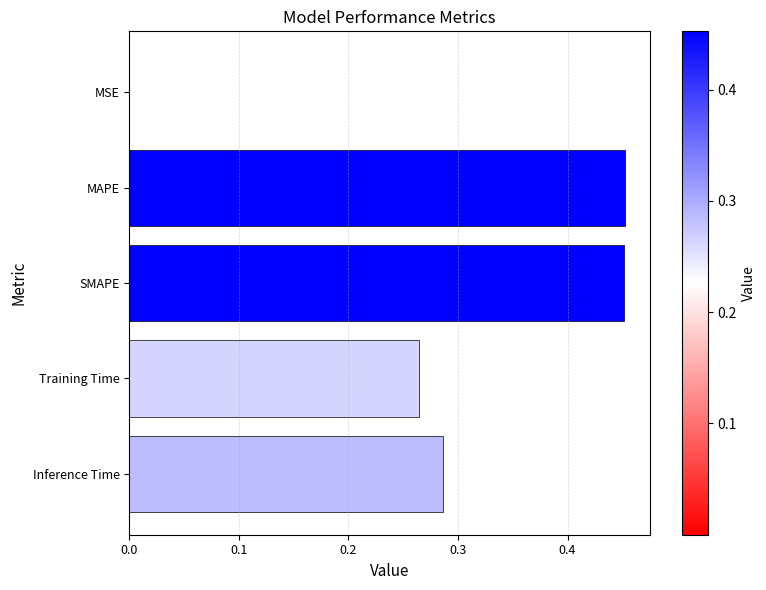

Is it true that the value at SMAPE is 0.7?

False